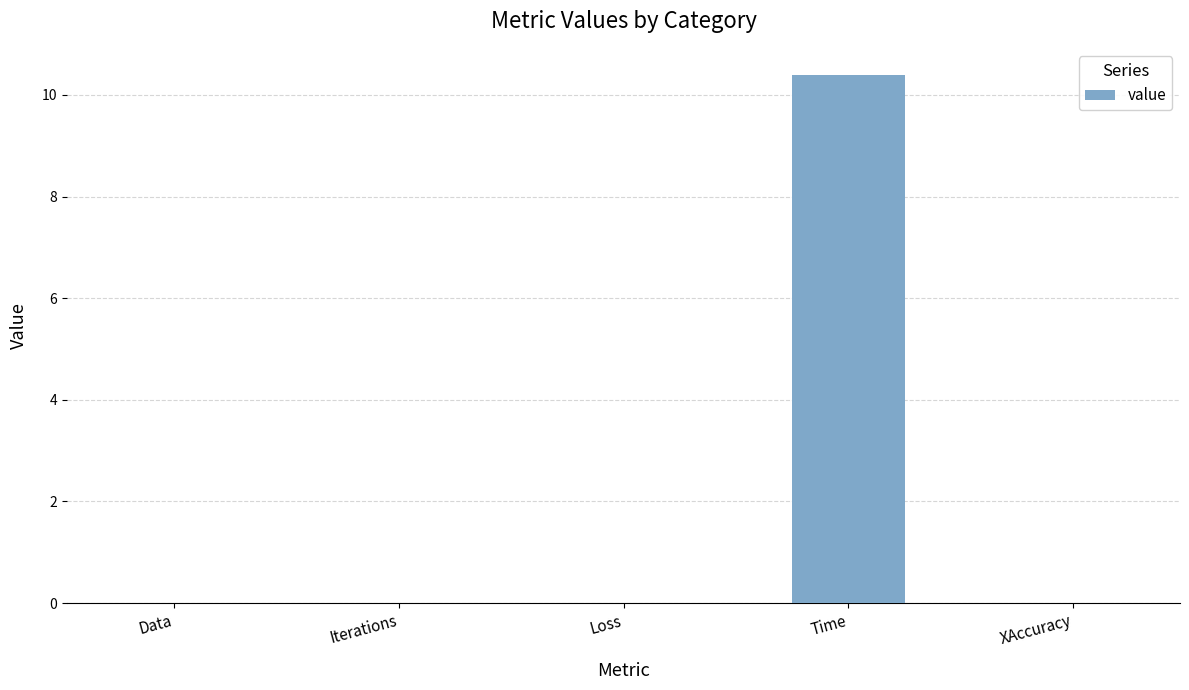

What is the greatest value displayed?

10.4